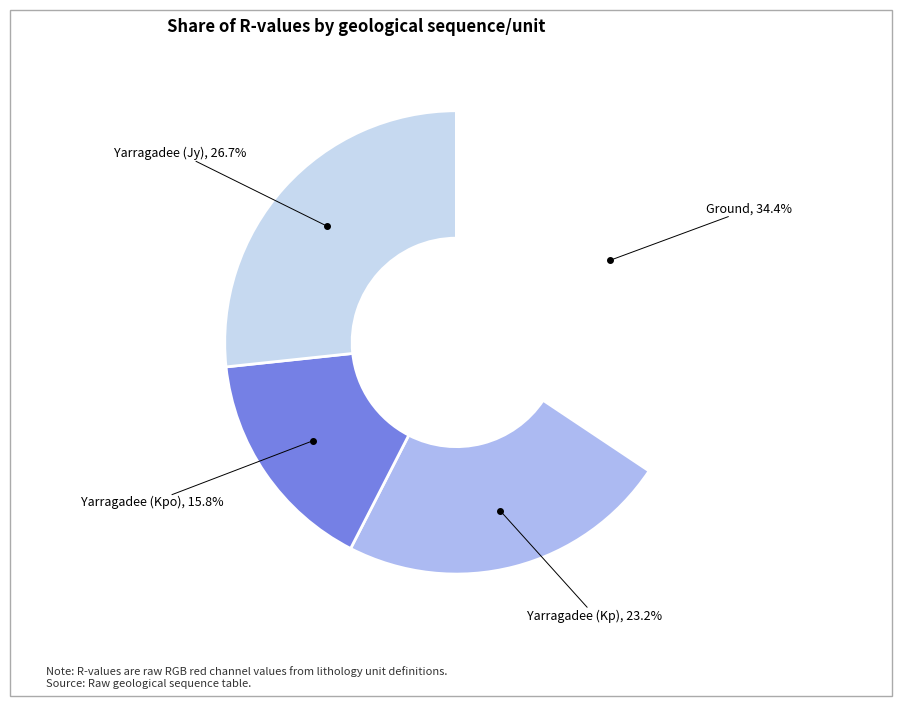

Is there a majority slice in this chart?

No